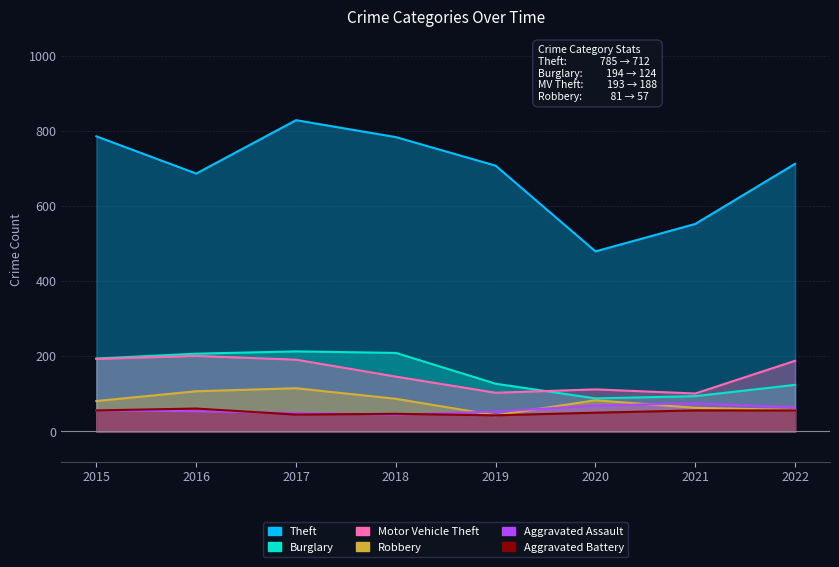

How many lines are shown in the chart?

6